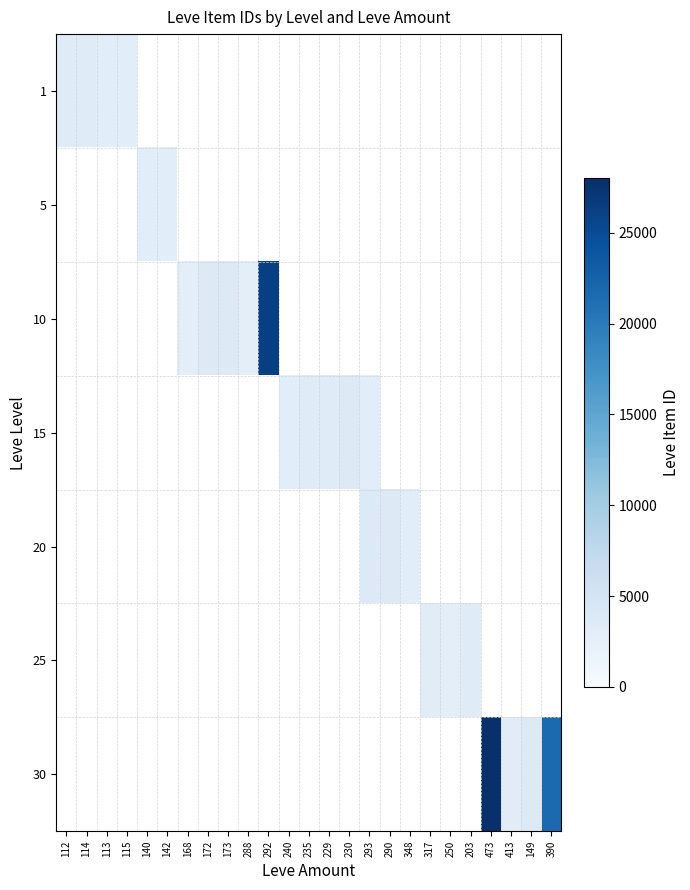

Which label corresponds to the smallest value in the chart?

140